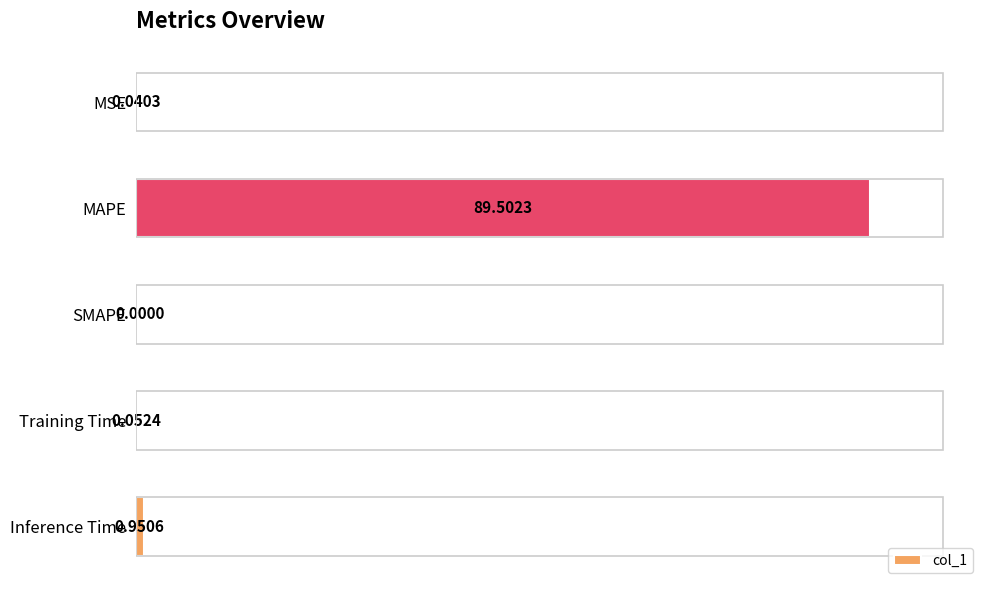

Between MSE and Training Time, which is larger?

Training Time